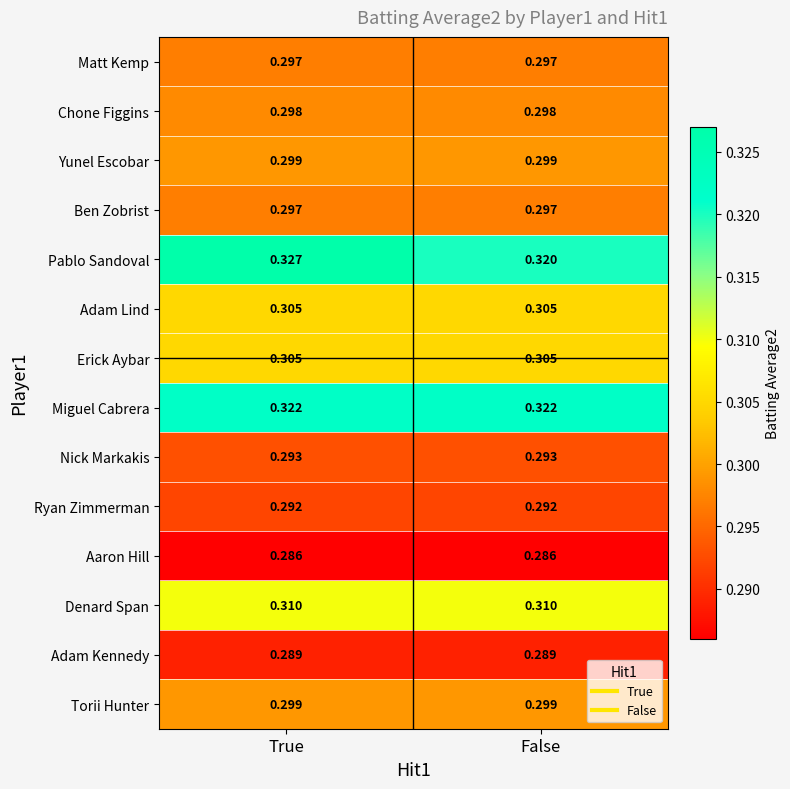

At which category does the chart reach its peak across all series?

True